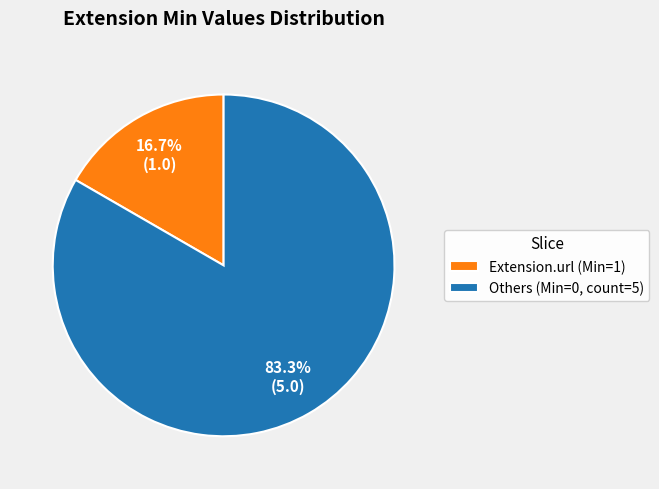

Rank the categories by value from highest to lowest.

Others (Min=0, count=5), Extension.url (Min=1)